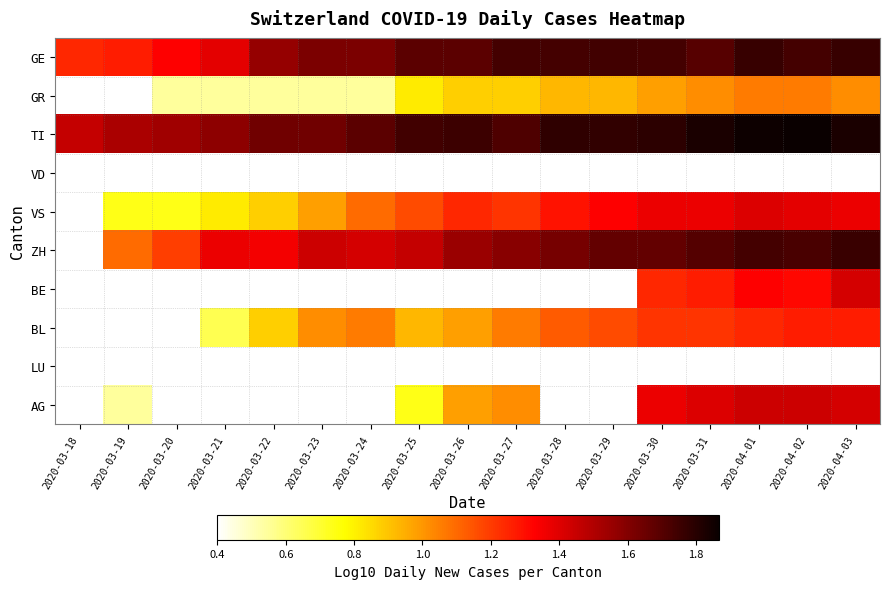

True or false: TI has a value of 0.4 at 2020-03-19.

False